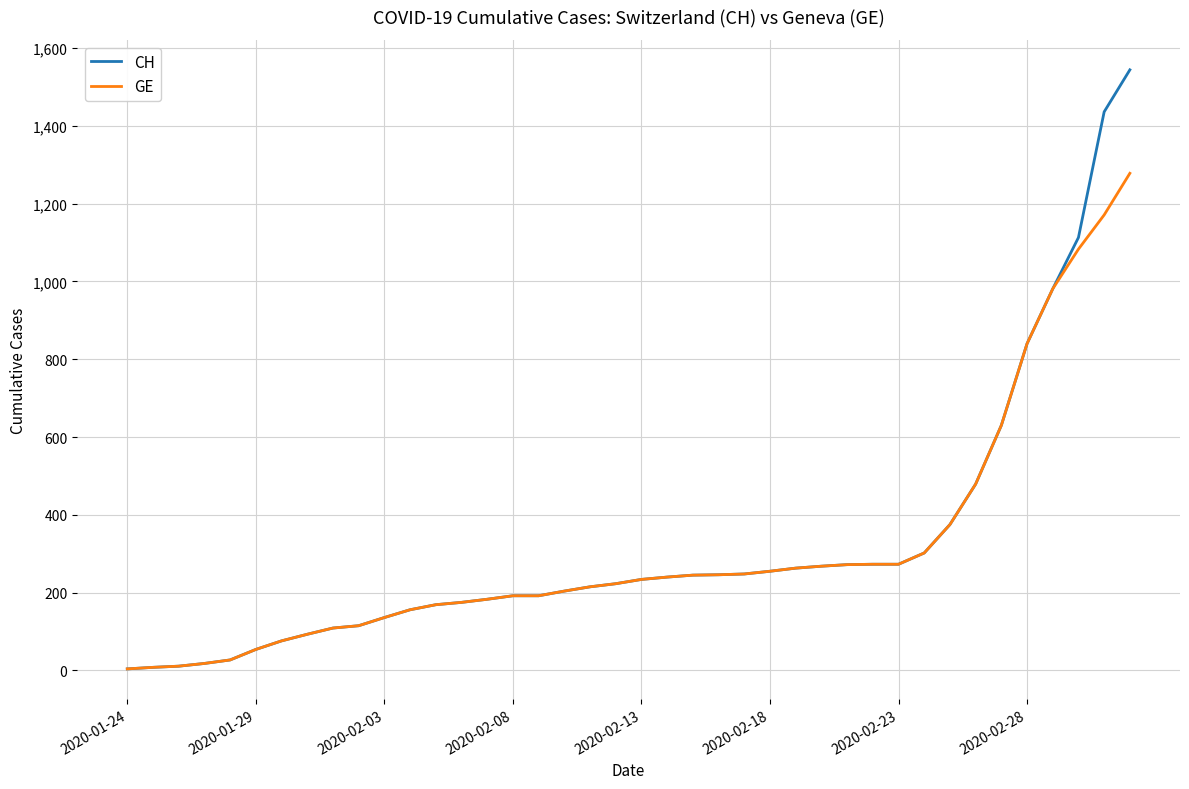

Rank the series by their maximum value, from lowest to highest.

GE, CH